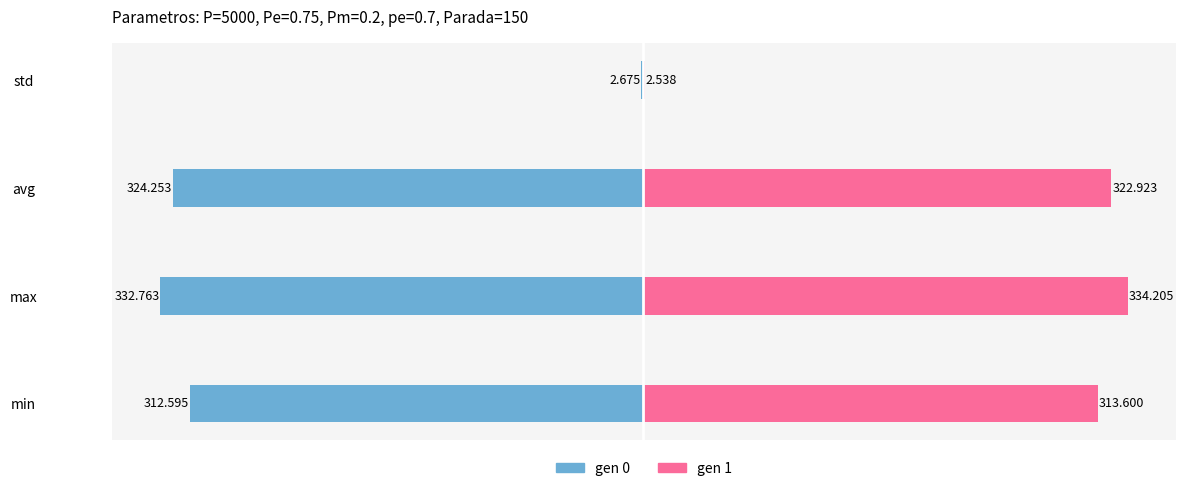

Between avg and std, which is larger?

std